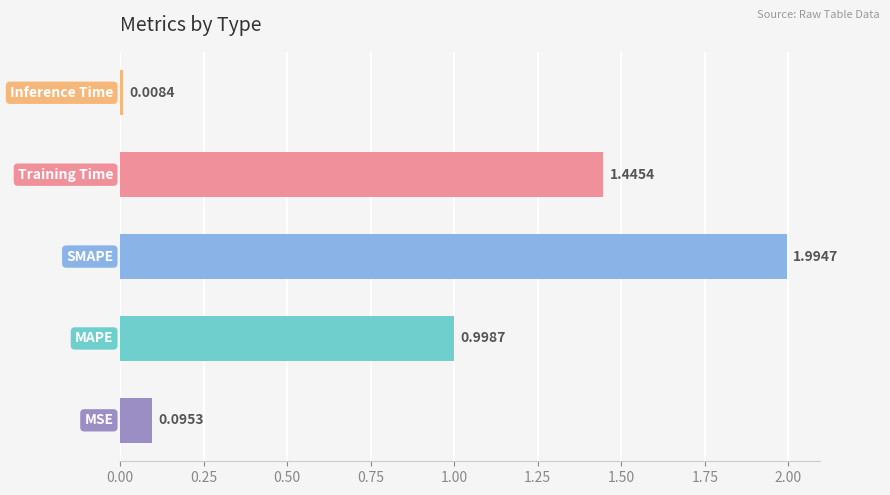

What is the average value?

0.9